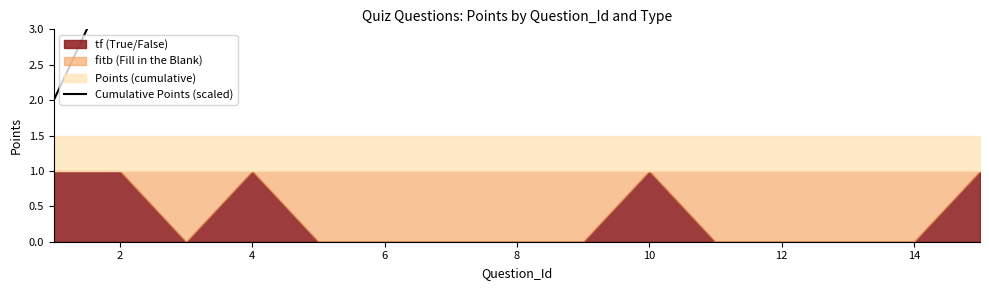

True or false: the data shows 21 at 6.

False